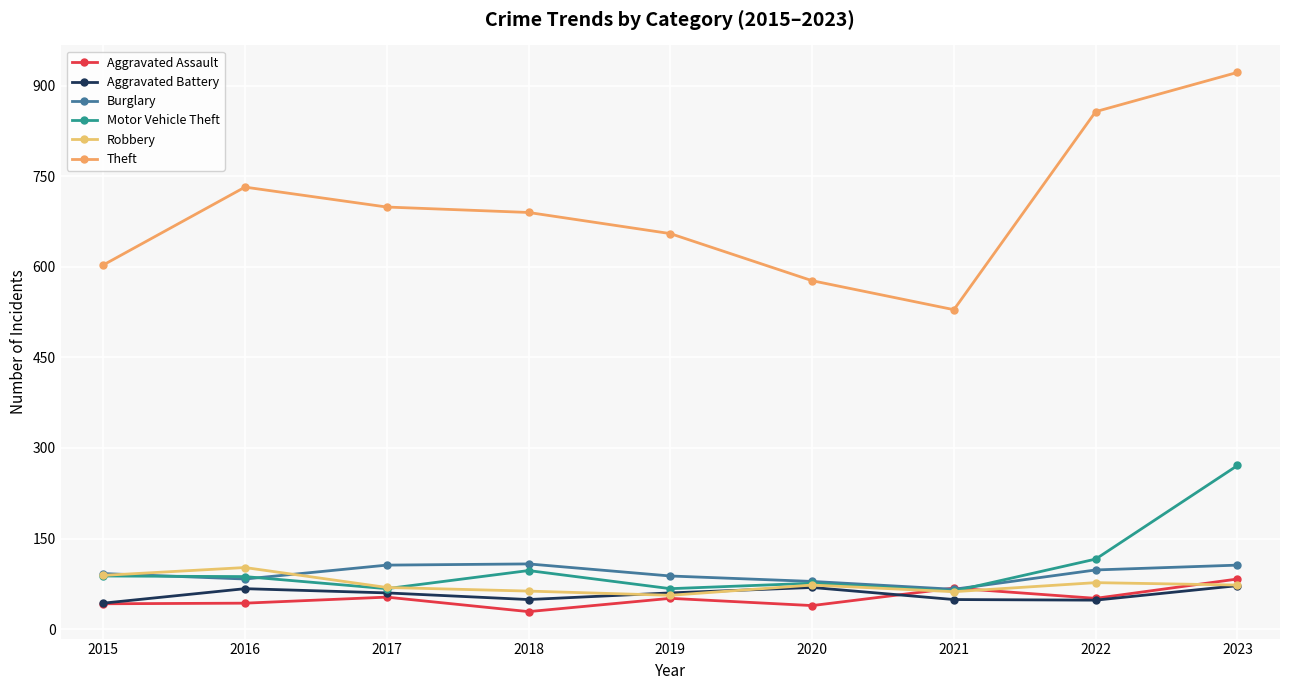

How many intersections are there between Aggravated Battery and Aggravated Assault?

1